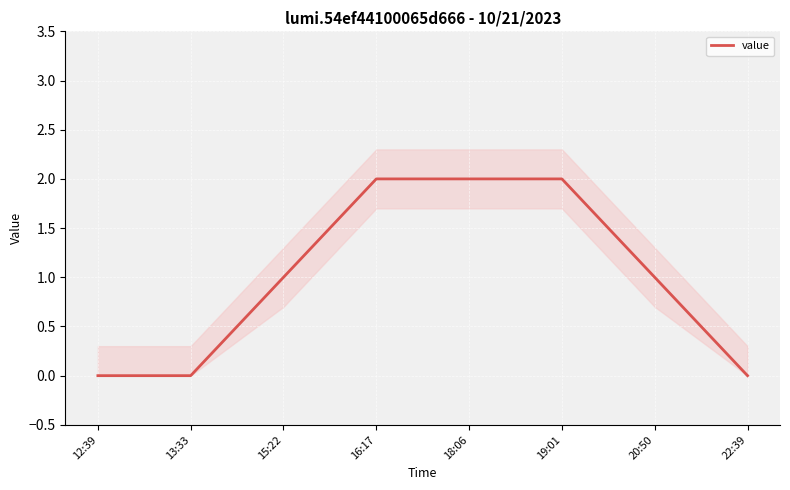

Rank the categories by value from lowest to highest.

12:39, 13:33, 22:39, 15:22, 20:50, 16:17, 18:06, 19:01